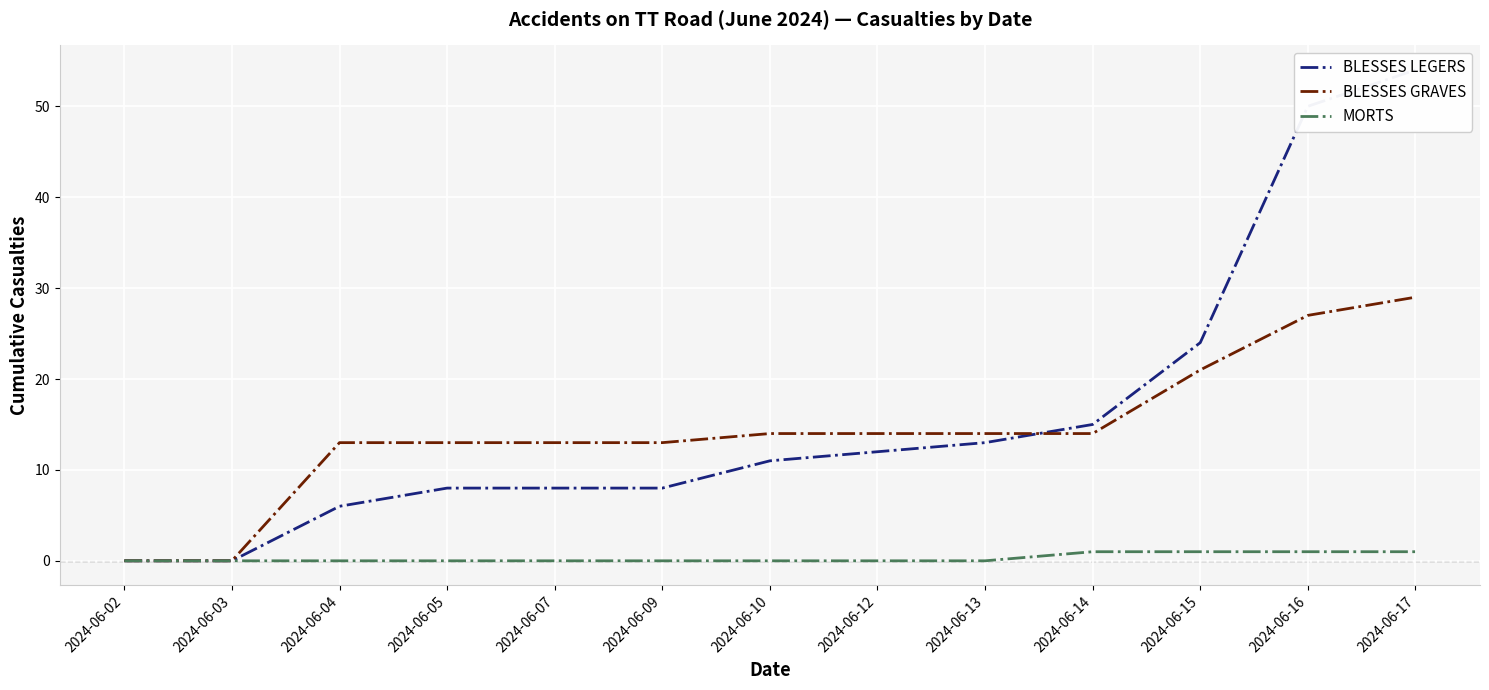

Count the MORTS values in the range 0 to 1.

13